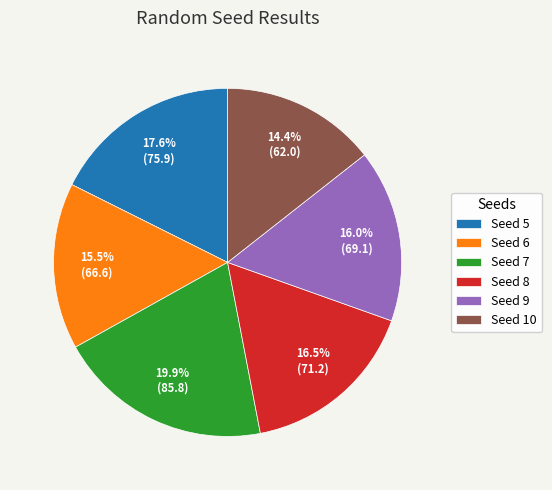

What is the smallest slice in the pie chart?

Seed 10